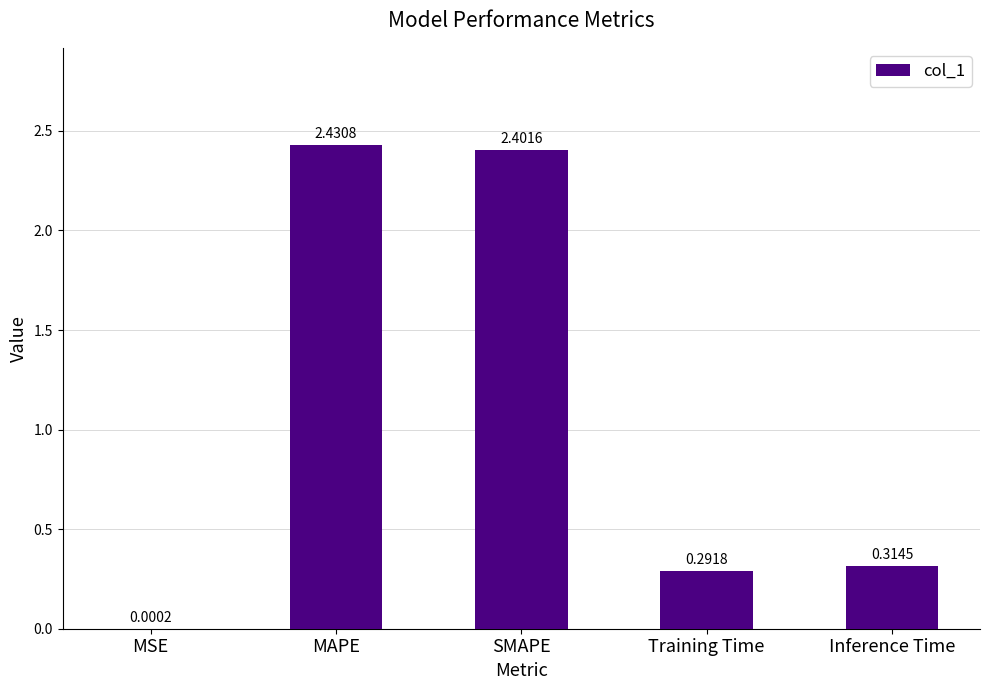

Where is the data nearest to the value 1?

Inference Time